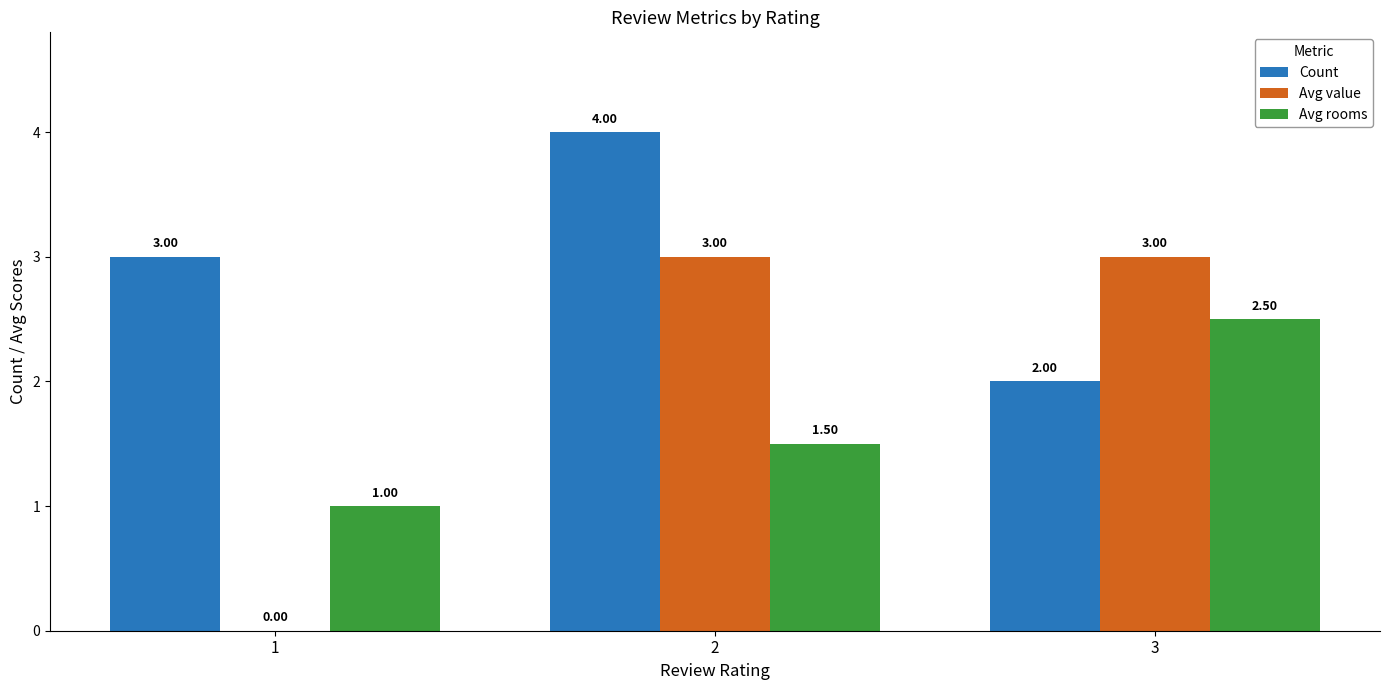

Read the Avg rooms value at 3.

2.5